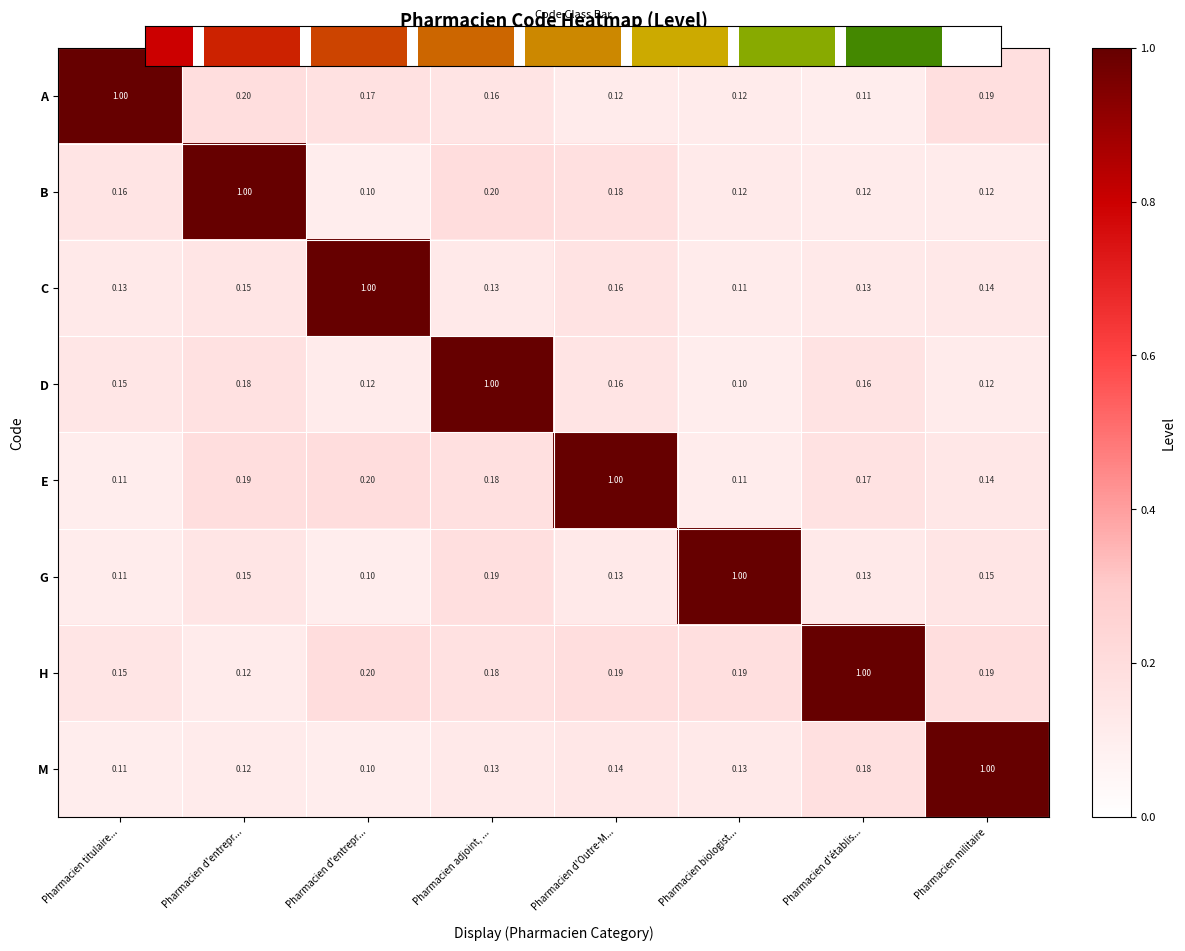

Which category has the lowest value across all series?

Pharmacien d'entrepr...